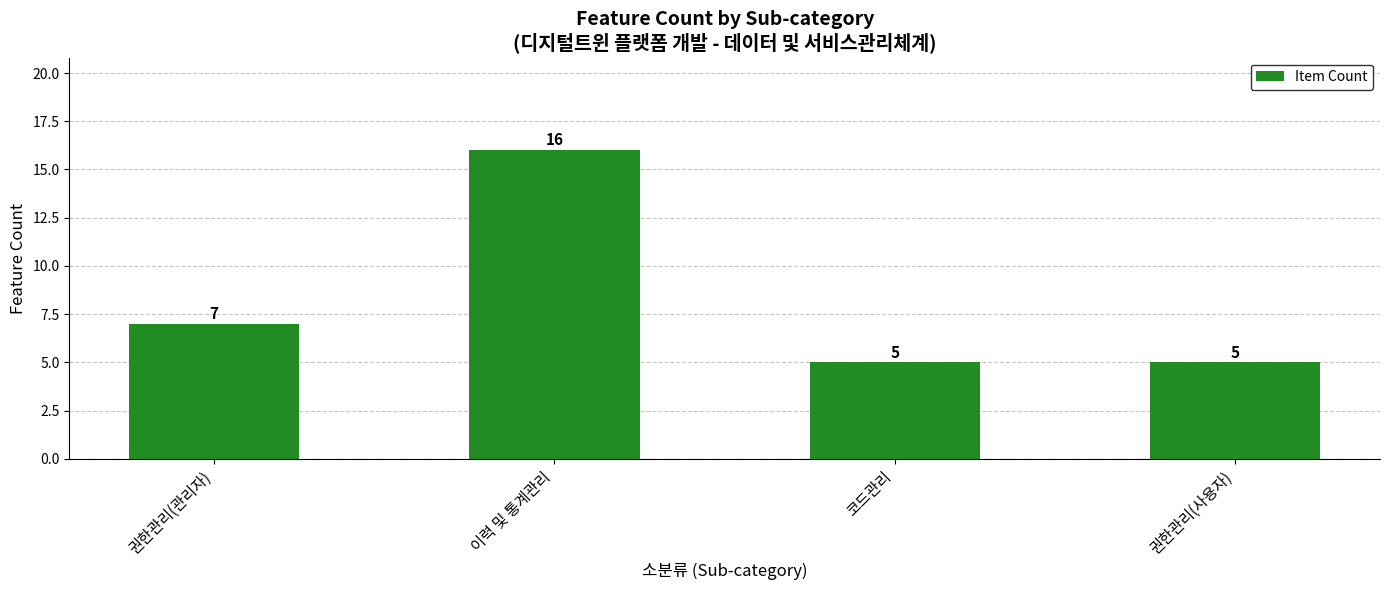

How many bars are there in total?

4